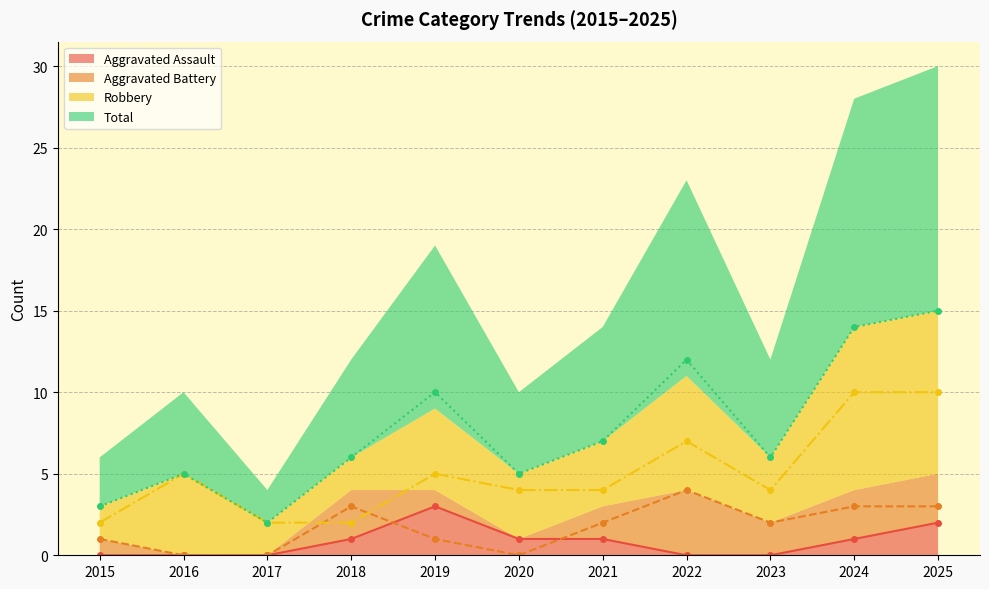

Which series has the largest range (max minus min)?

Total